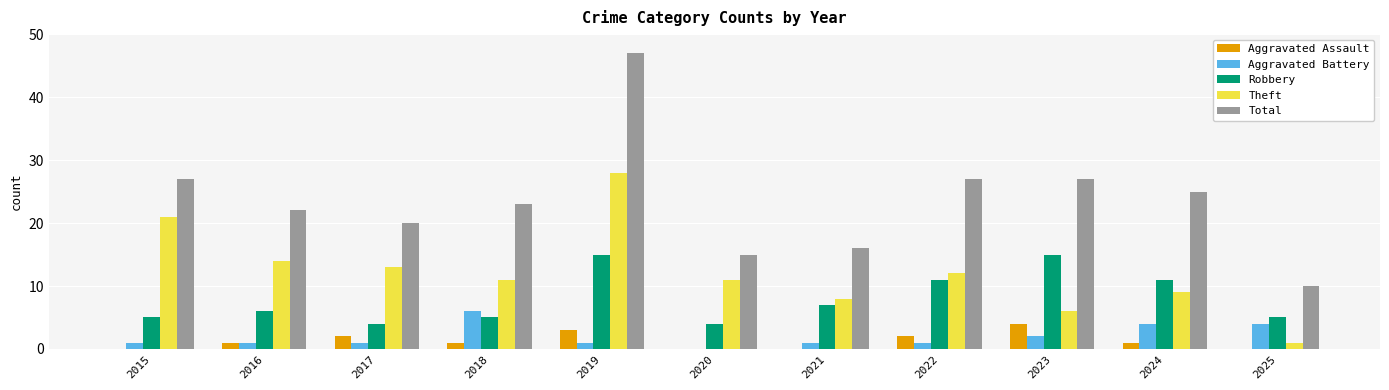

The value of Aggravated Assault at 2015 is -2. True or false?

False